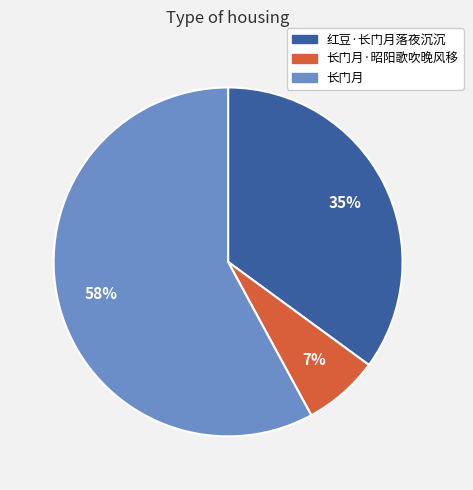

Is there any slice that represents more than half of the pie?

Yes